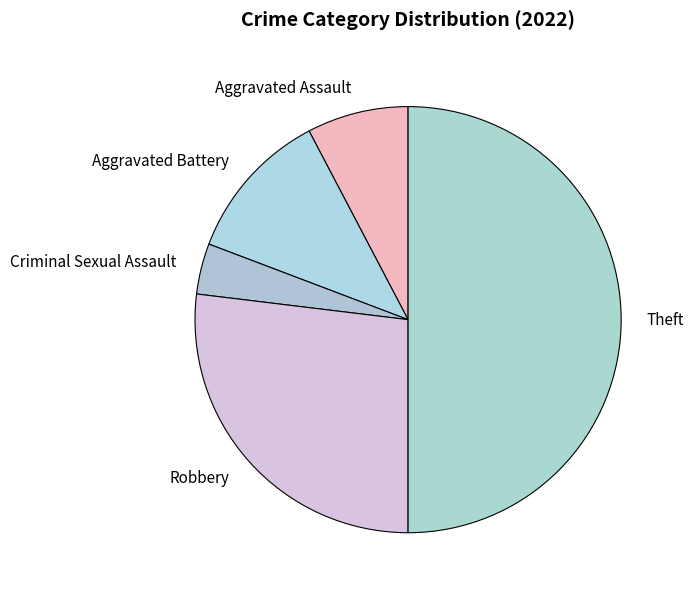

Does Aggravated Assault represent more than half of the total?

No